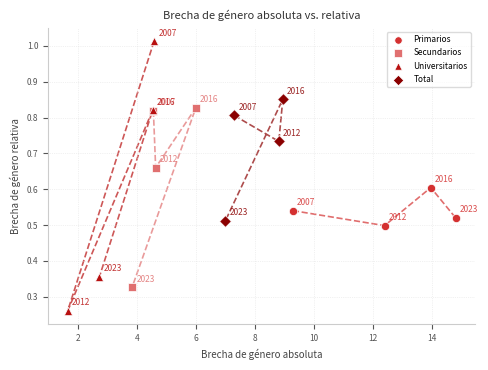

Which series reaches the minimum Y coordinate?

Universitarios